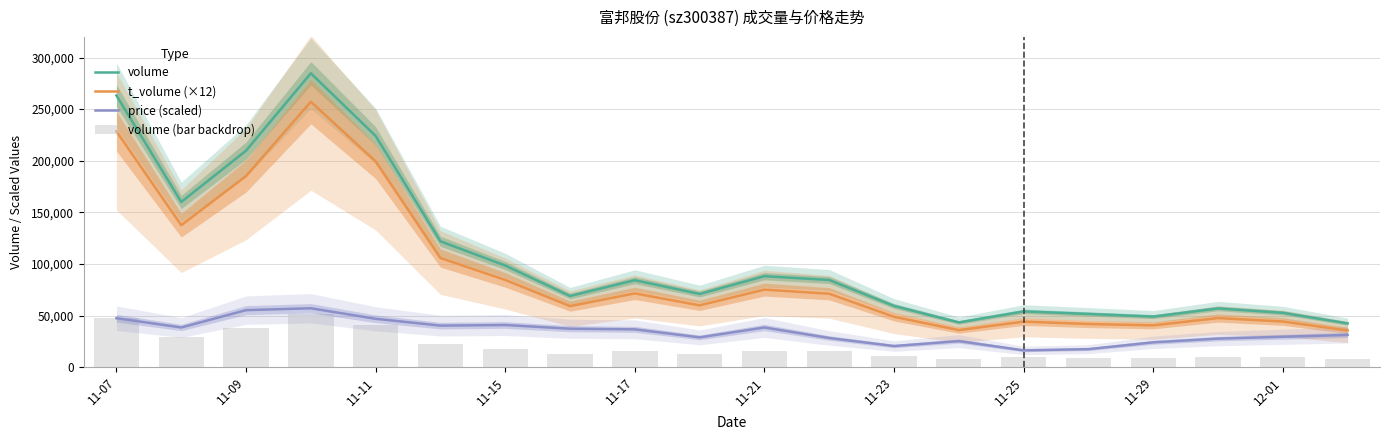

True or false: price (scaled) and volume intersect in this chart.

False